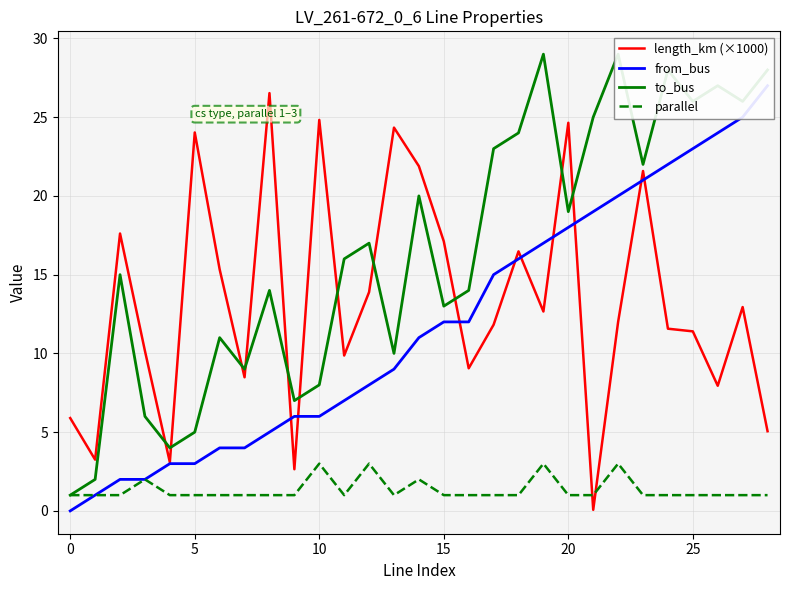

What is the total value across all series at 13?

44.3